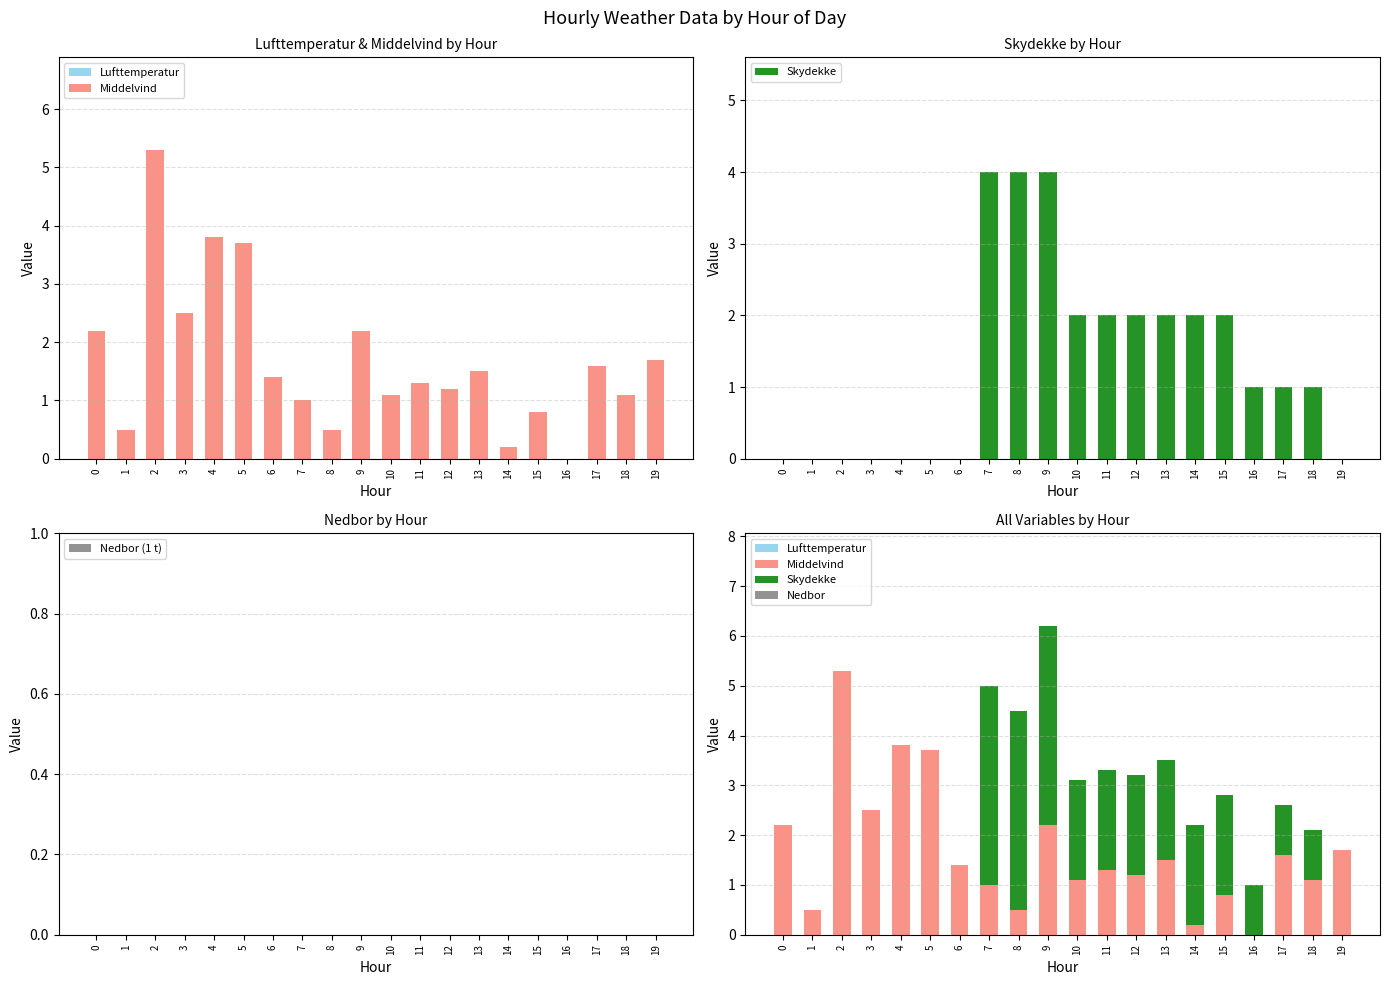

Which category has the highest value in the Middelvind series?

2